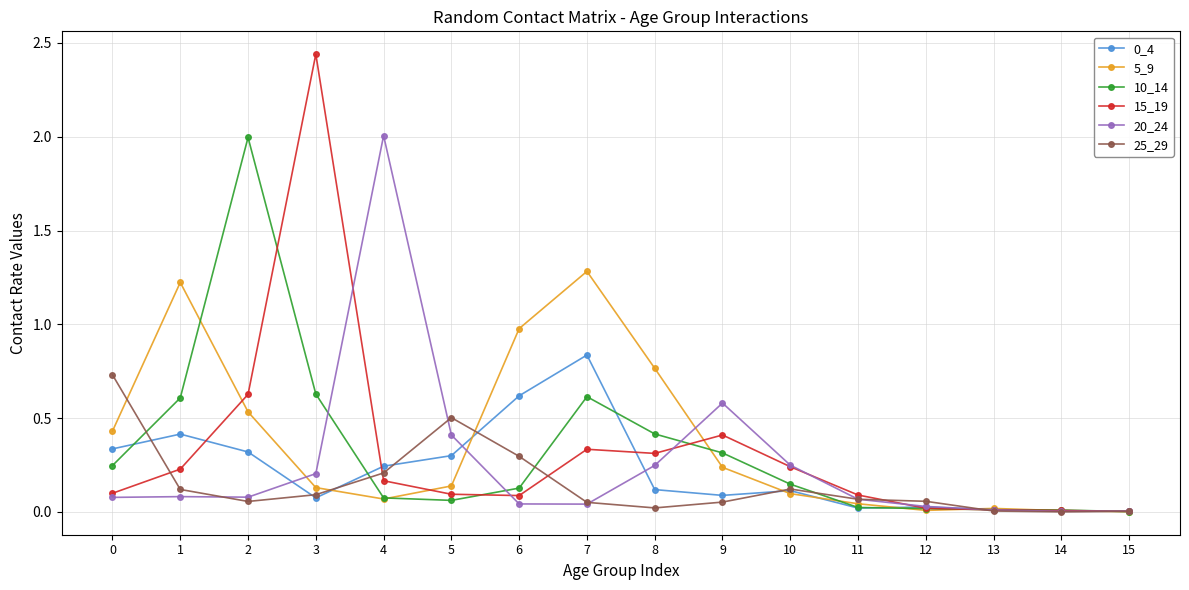

Between which two adjacent categories do 15_19 and 10_14 first intersect?

2 and 3